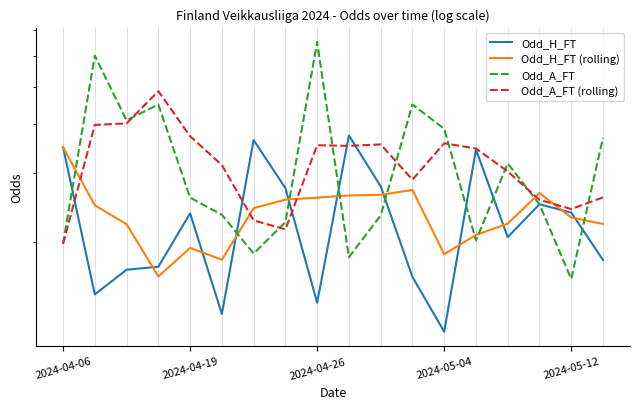

How many distinct data groups are displayed?

4